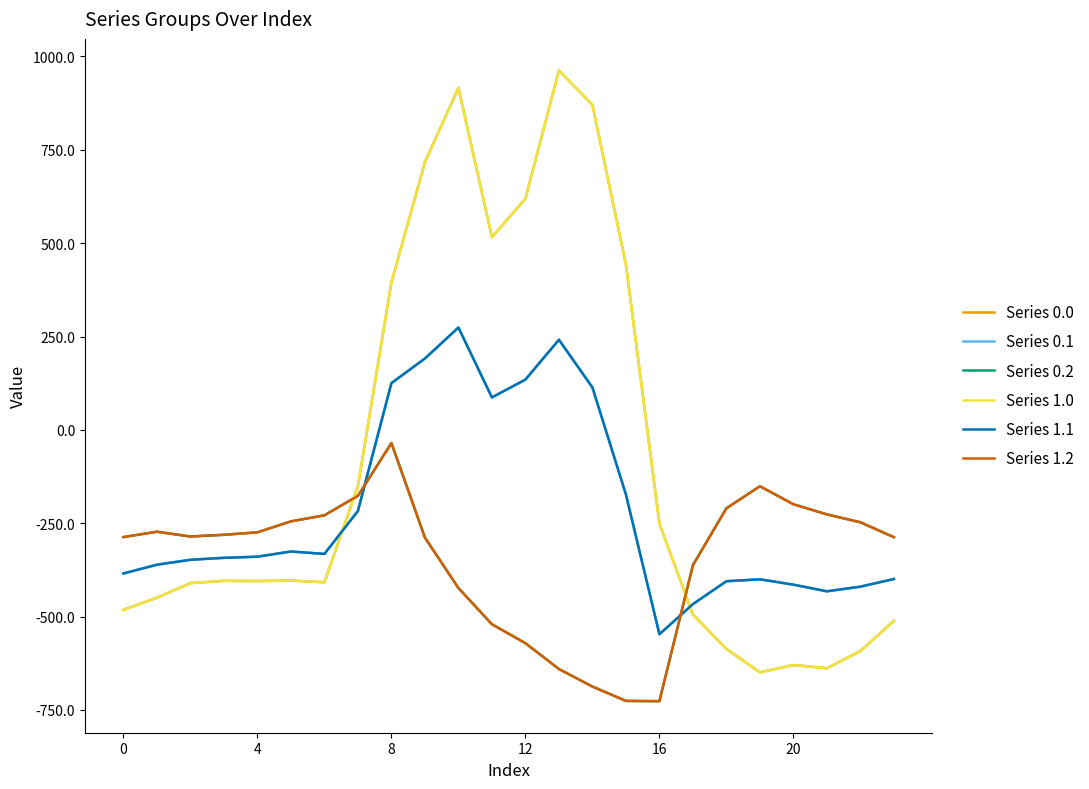

Is this an area chart (filled region under the line)?

No